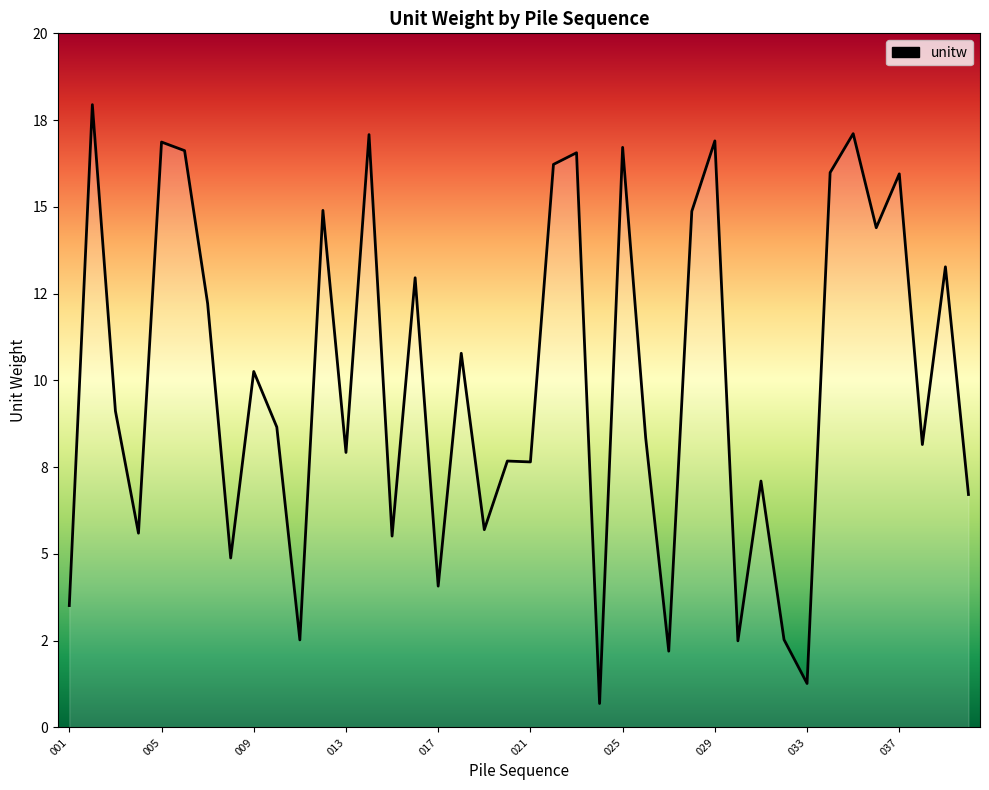

Does the chart display data point markers on the line(s)?

No